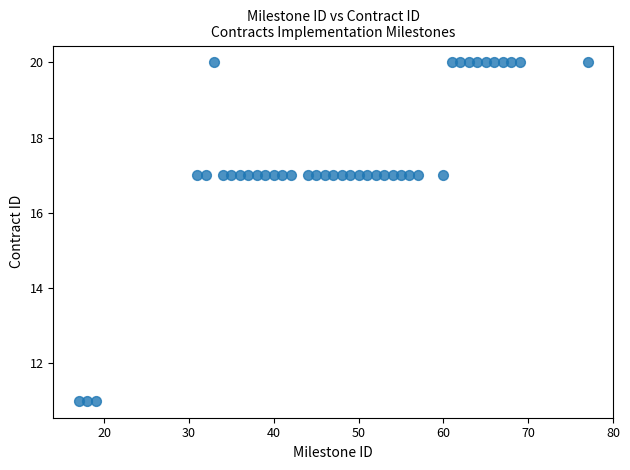

What is the range of X values (max minus min)?

60